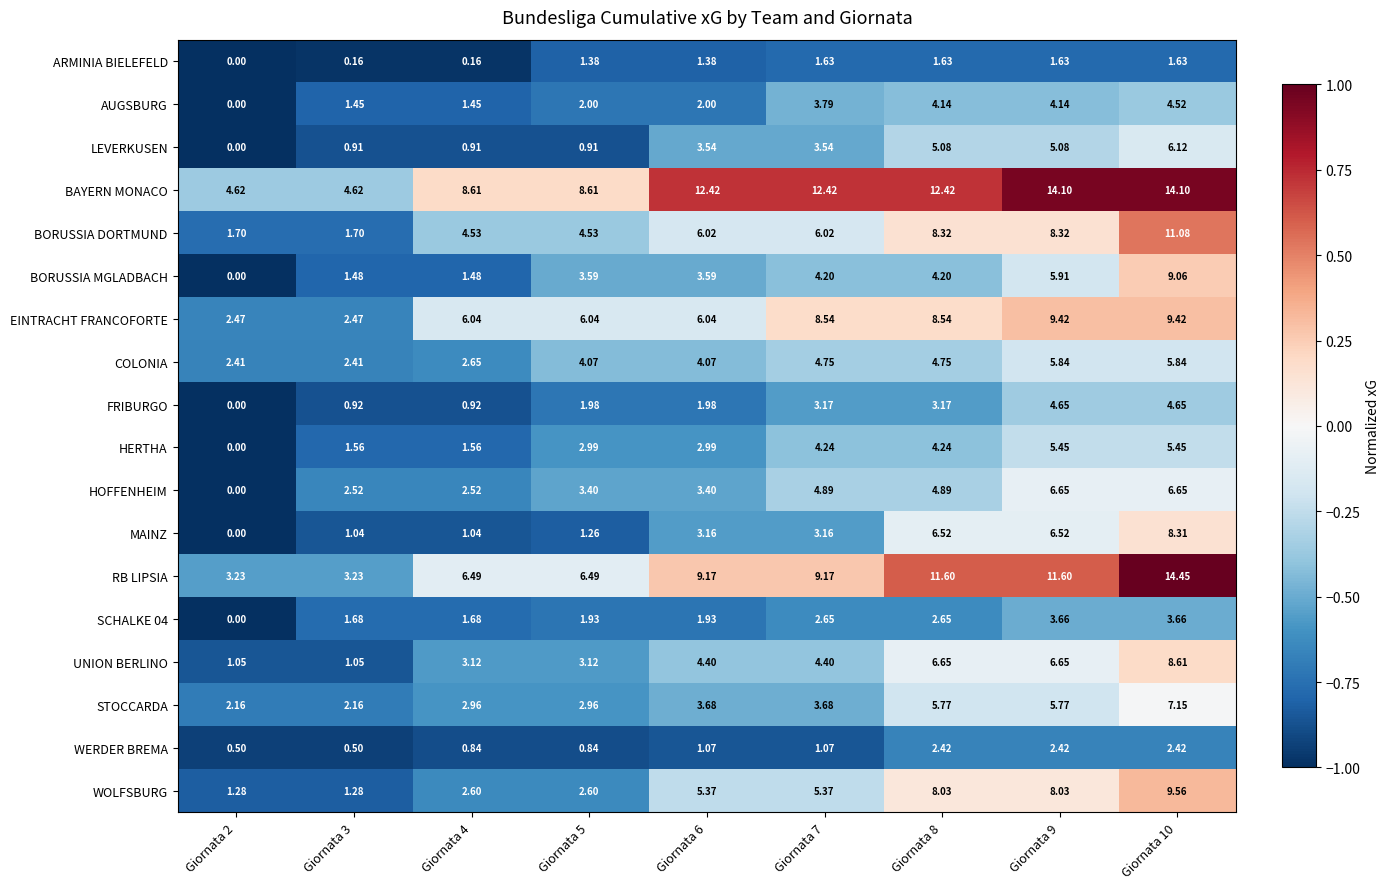

What is the spread (max minus min) of values at Giornata 8?

10.8